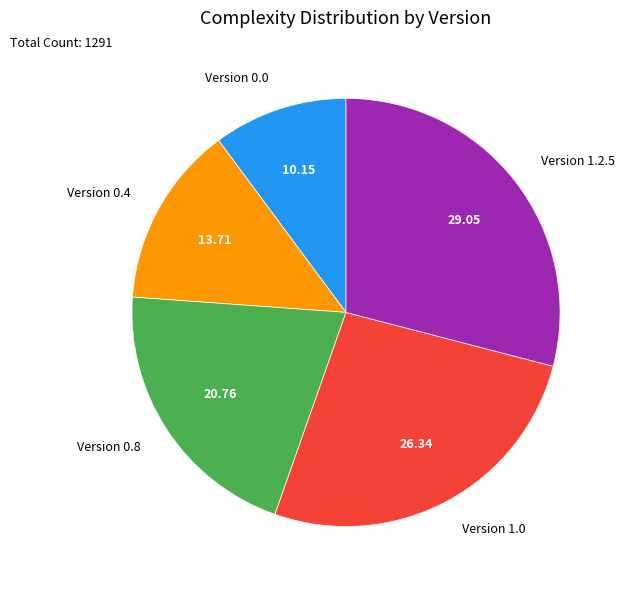

Does Version 1.2.5 represent more than half of the total?

No